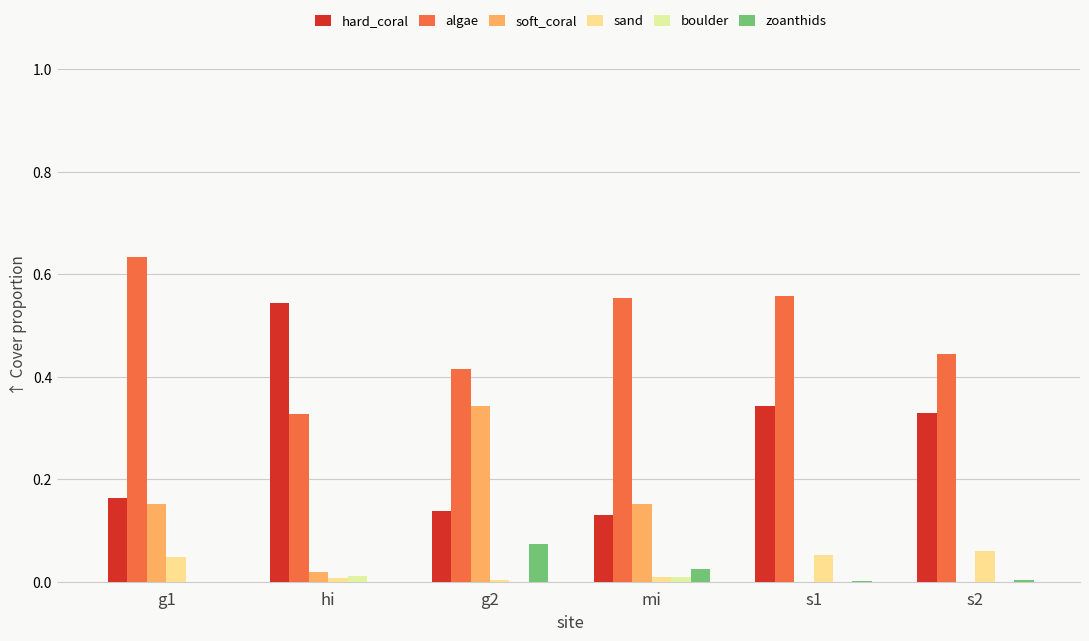

Which series has the largest total across all categories?

algae